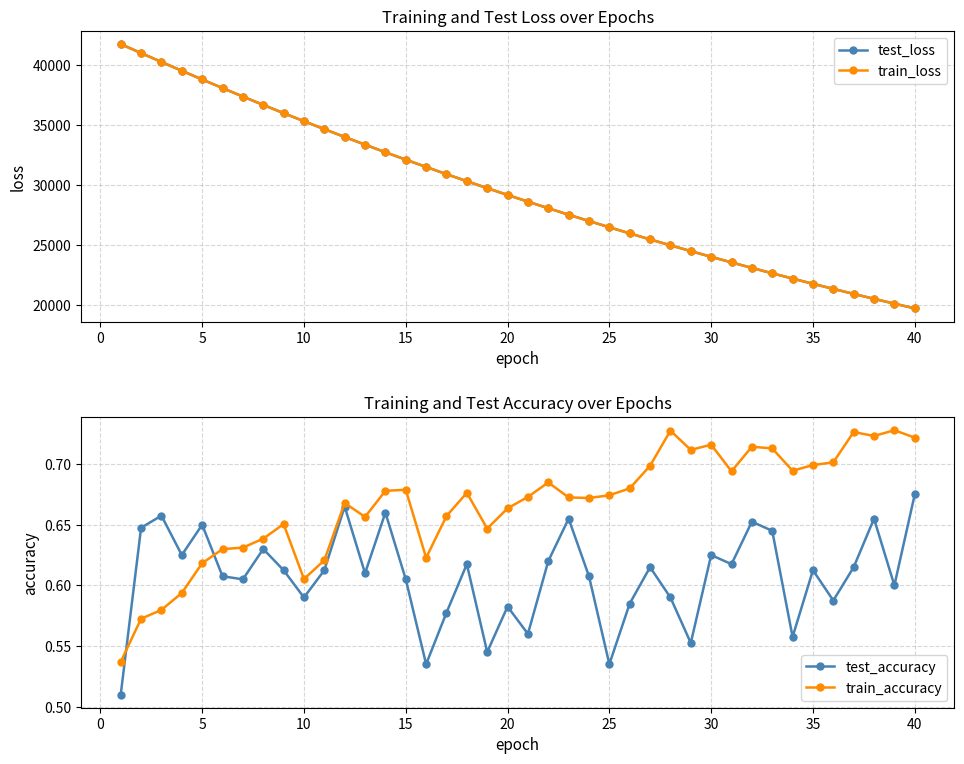

What is the average value of the test_accuracy series?

0.6